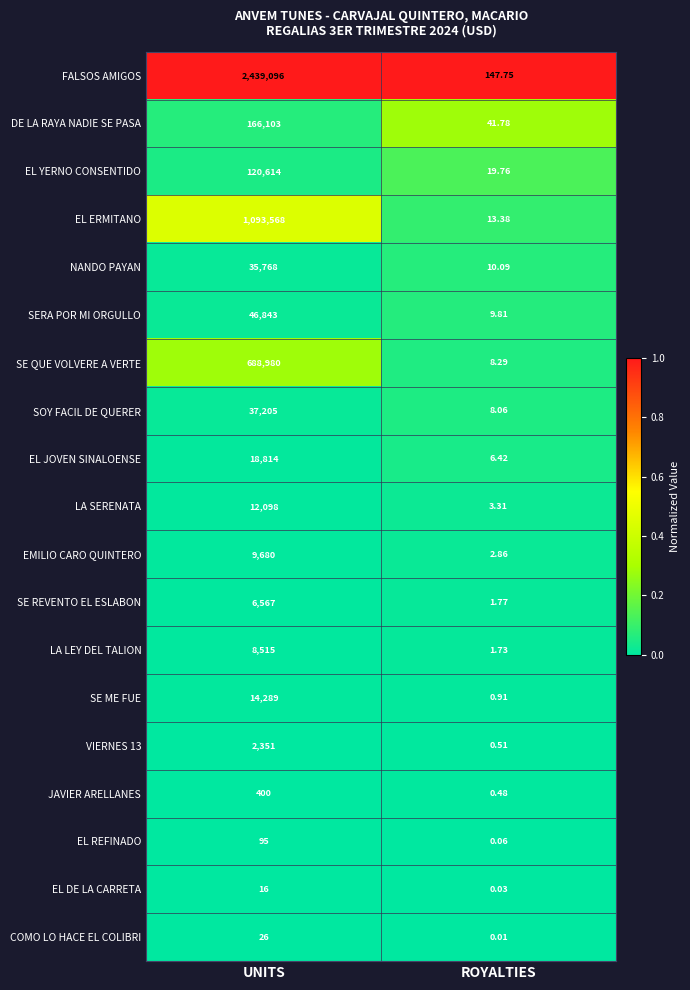

Where is DE LA RAYA NADIE SE PASA nearest to the value 83072?

ROYALTIES